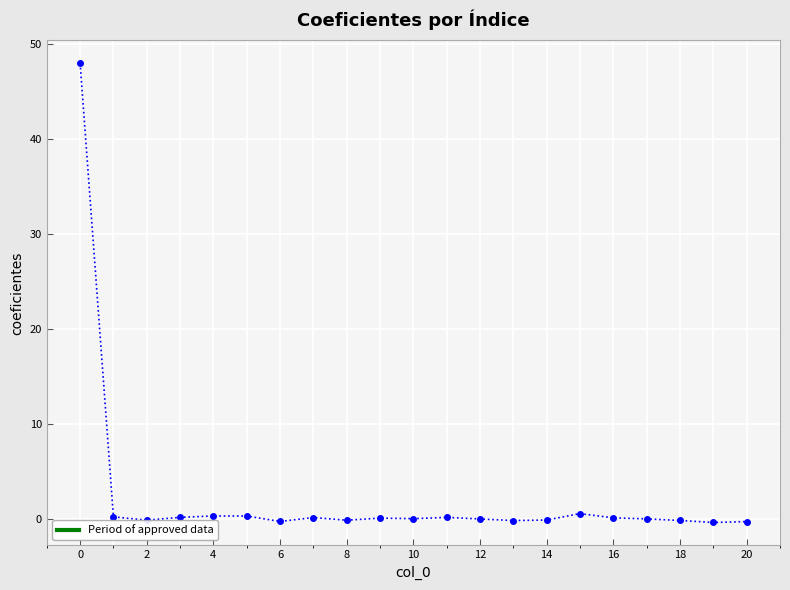

What is the greatest value displayed?

47.9